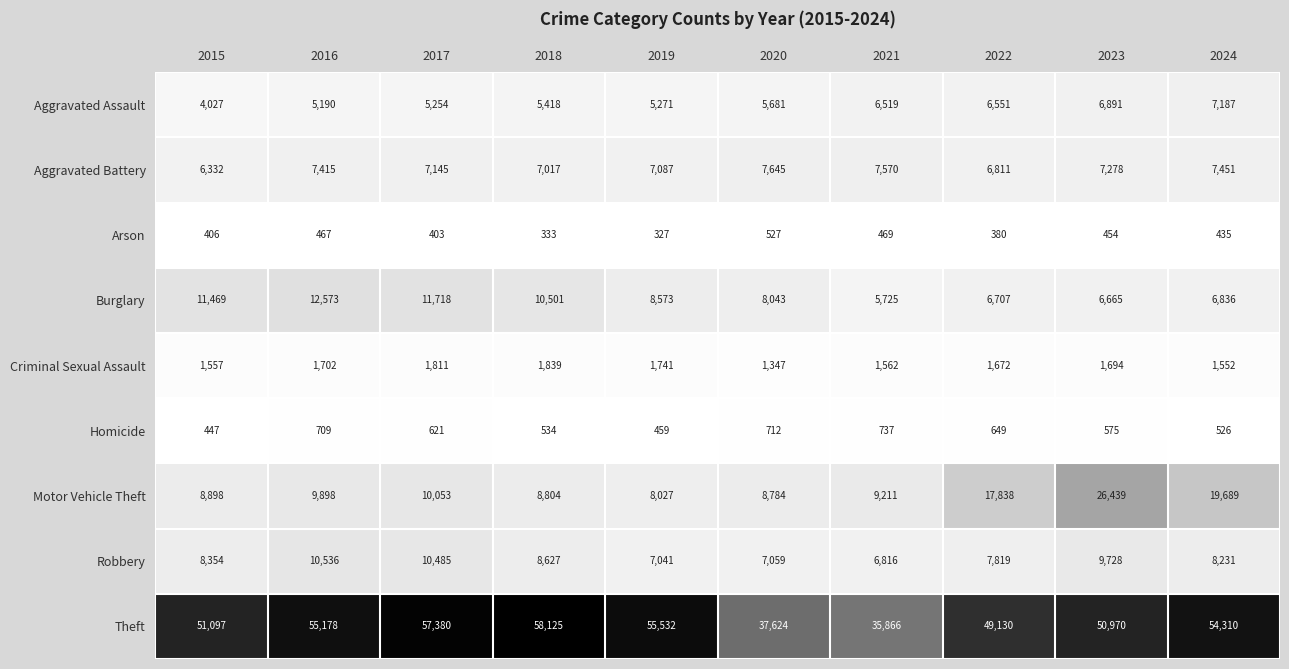

At which category does the chart reach its minimum across all series?

2019